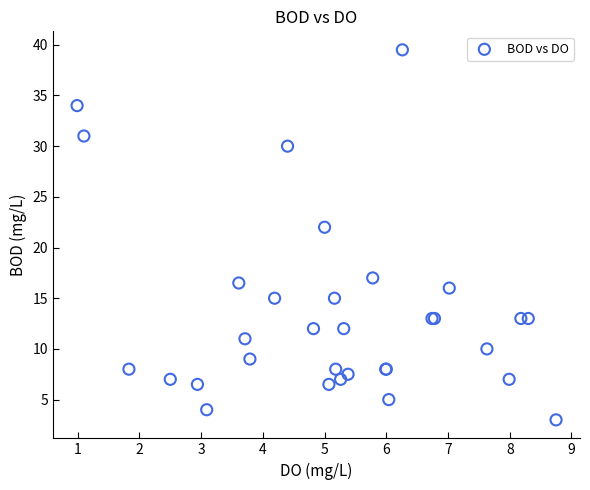

What Y value in the scatter plot is closest to 21?

22.0